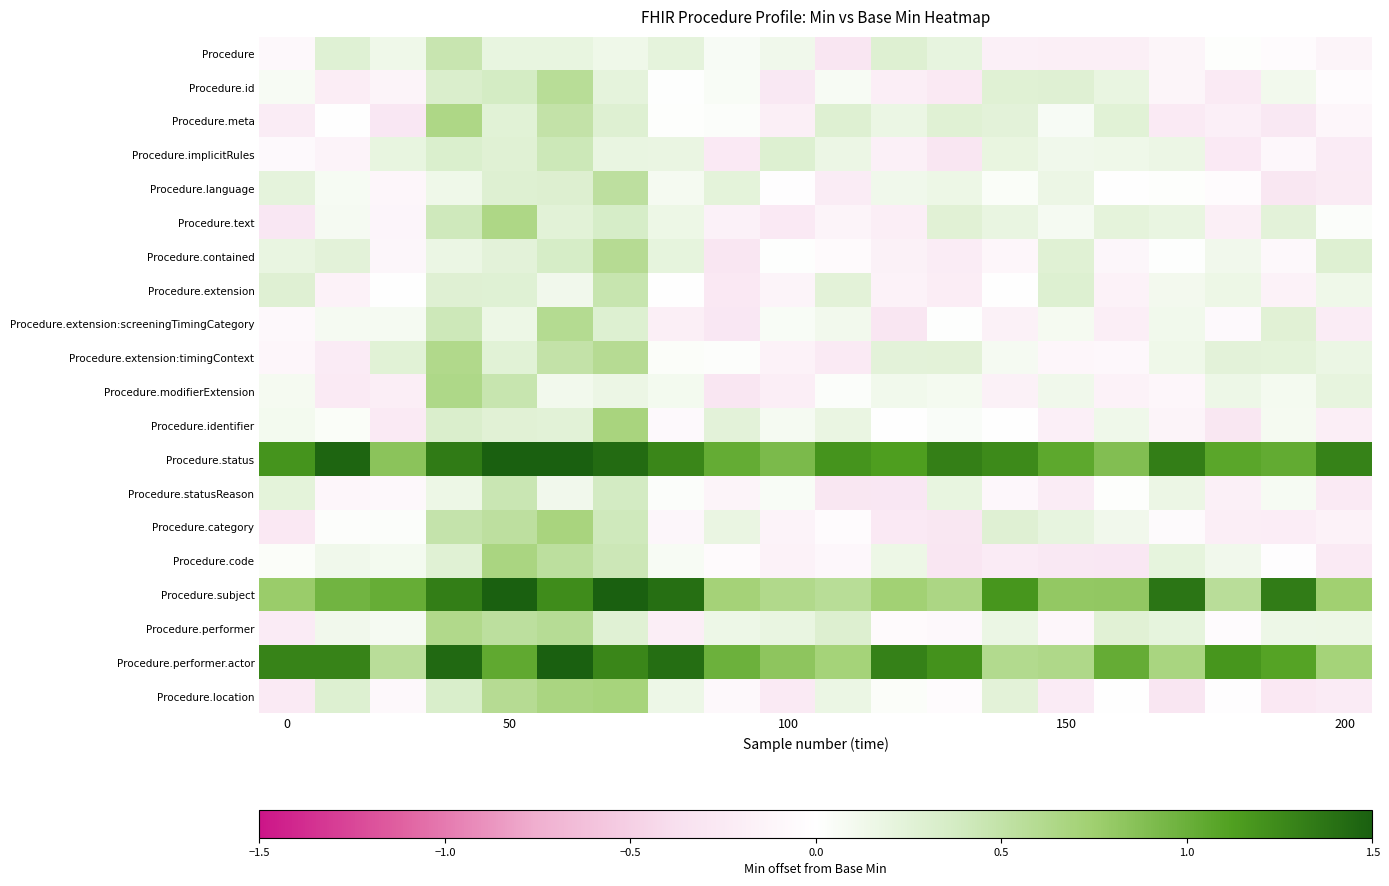

At how many categories does at least one series exceed 0?

20